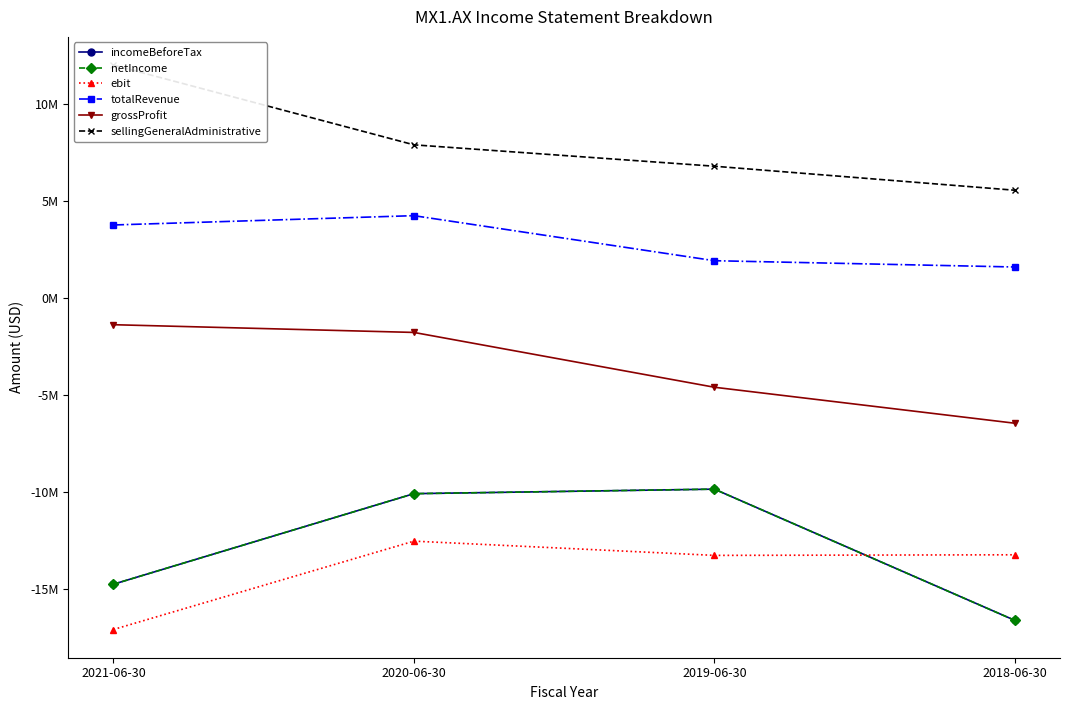

True or false: ebit and totalRevenue cross at least once.

False